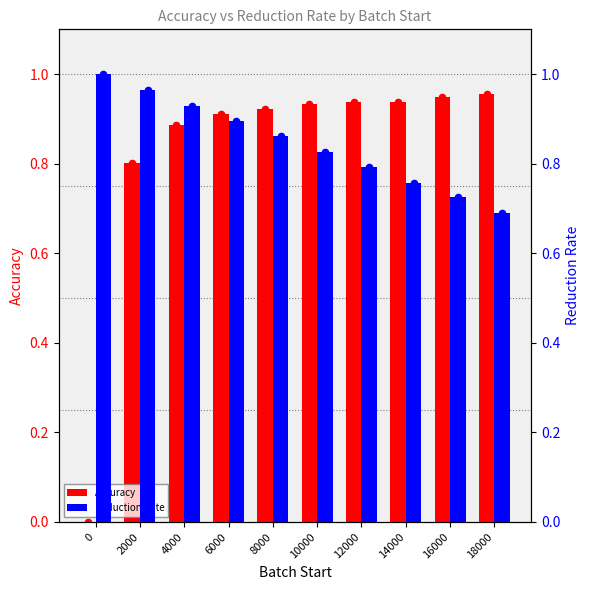

What are all the series names shown in the legend?

Accuracy, Reduction Rate